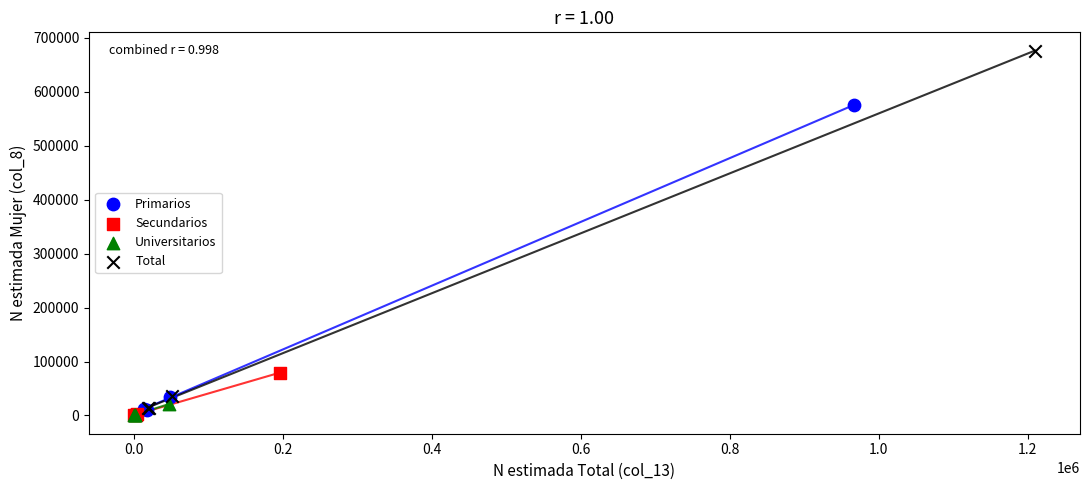

Which series reaches the maximum Y coordinate?

Total